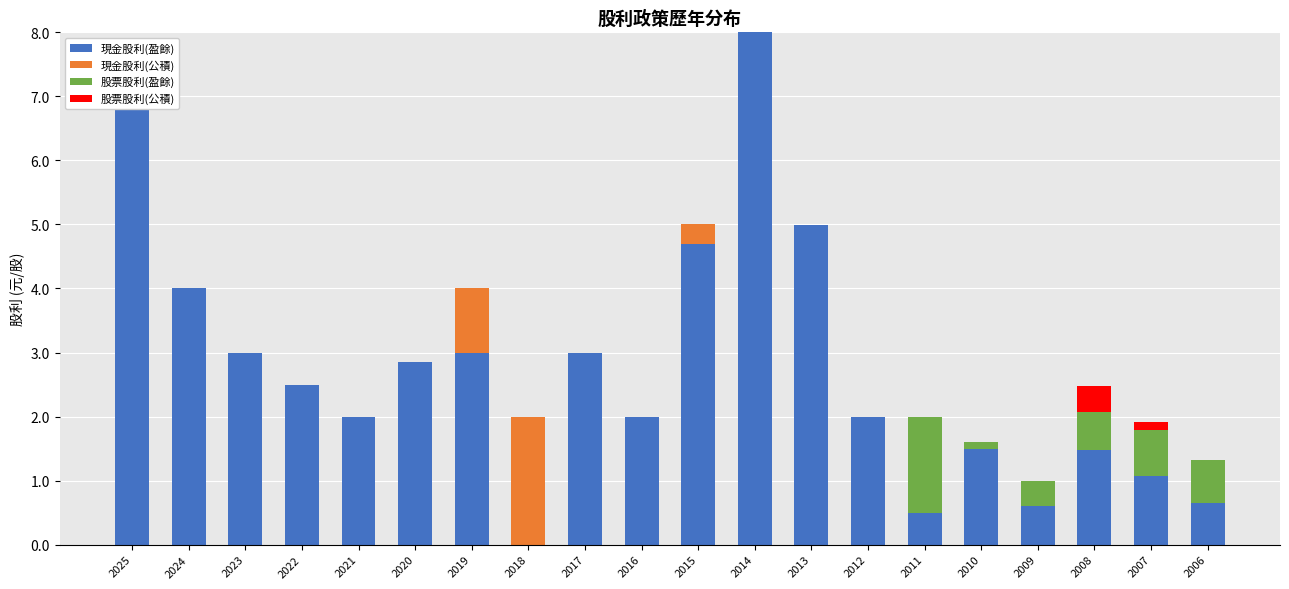

At how many categories does at least one series exceed 4?

4